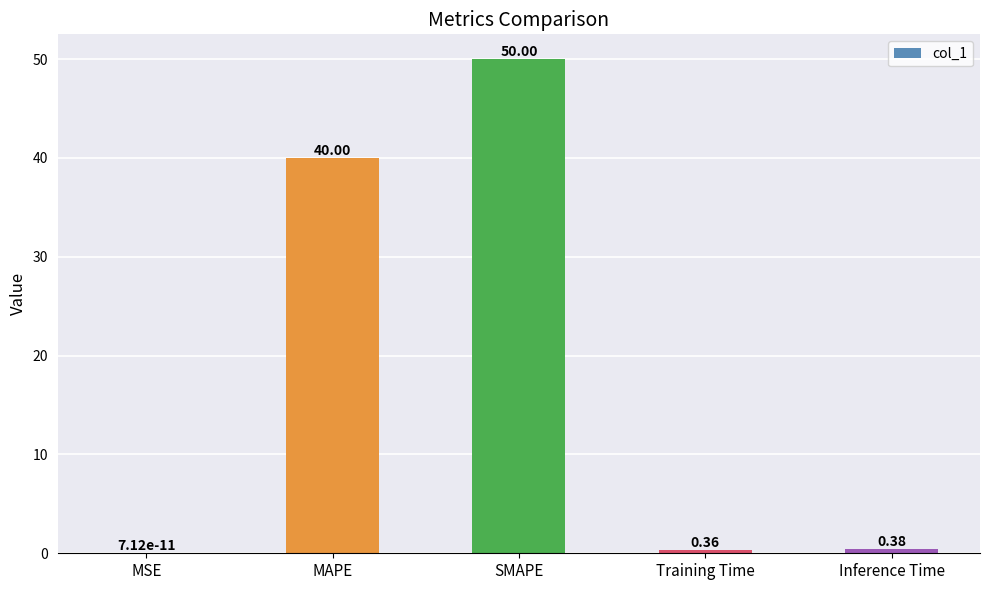

What is the ratio of the value at SMAPE to the value at MAPE?

1.2